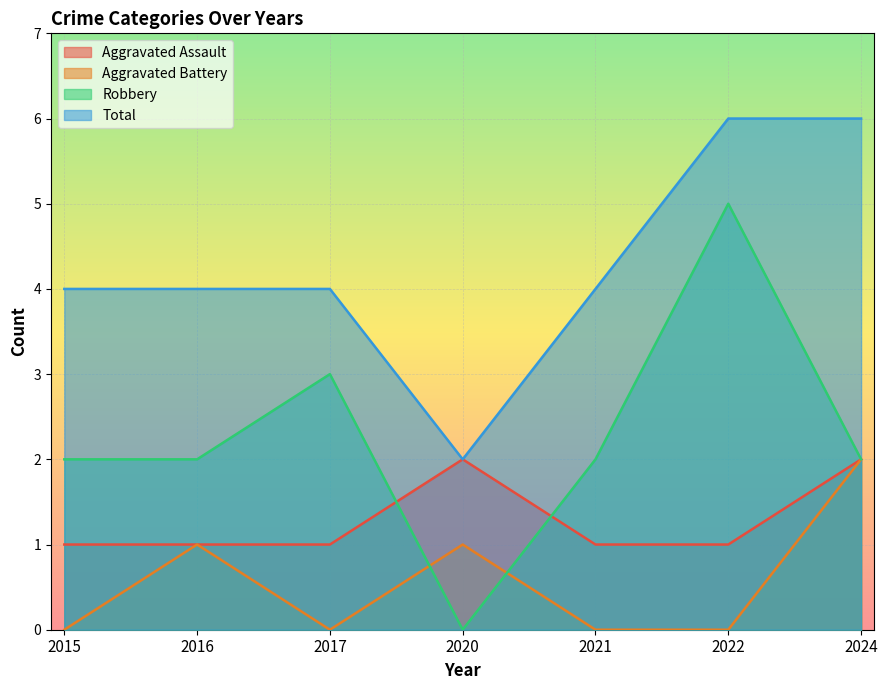

At which category does the chart reach its minimum across all series?

2015